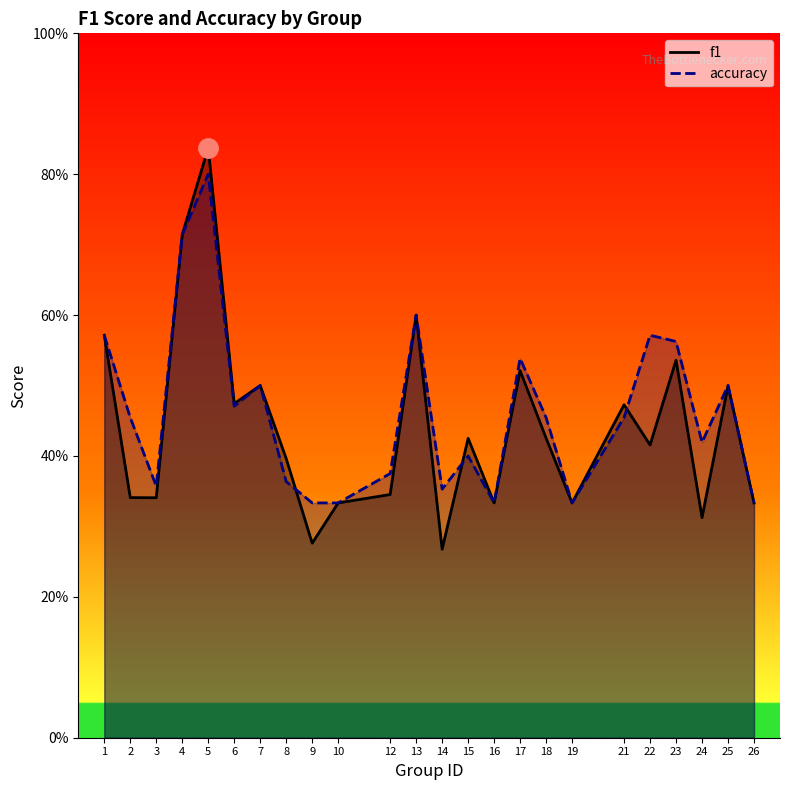

What are all the series names shown in the legend?

f1, accuracy